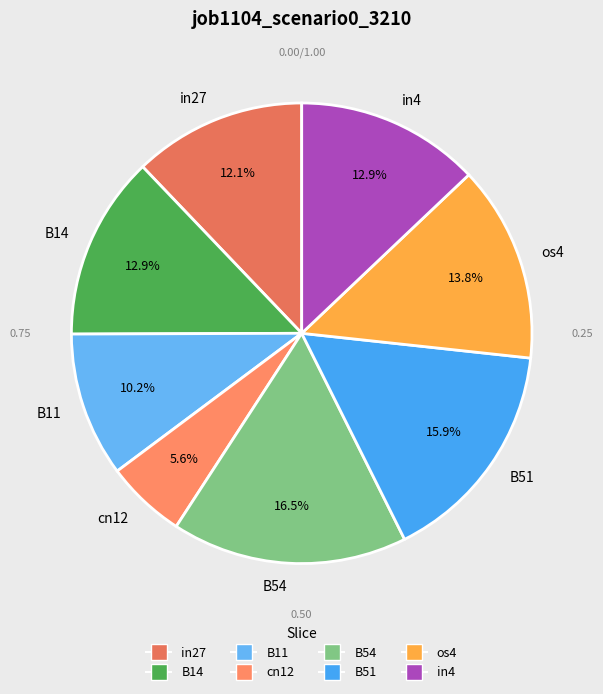

What percentage is the in27 slice, to the nearest percent?

12%